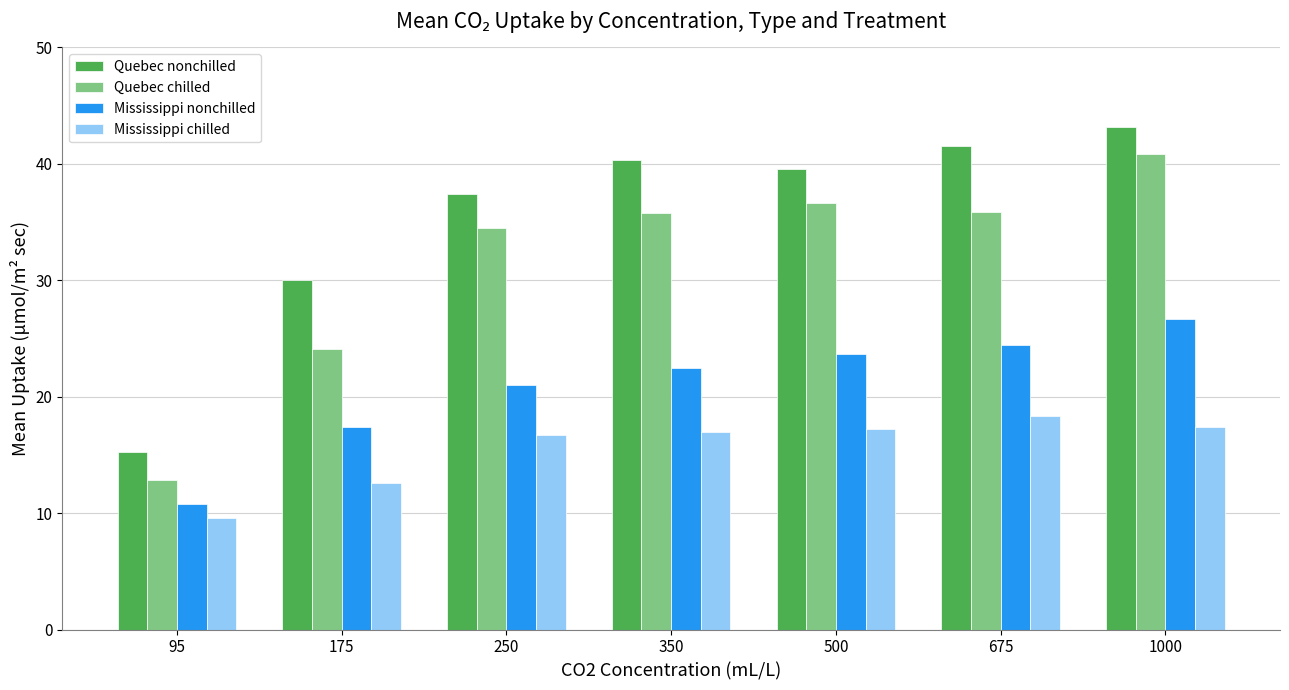

Between 95 and 1000, which series saw the biggest shift?

Quebec chilled